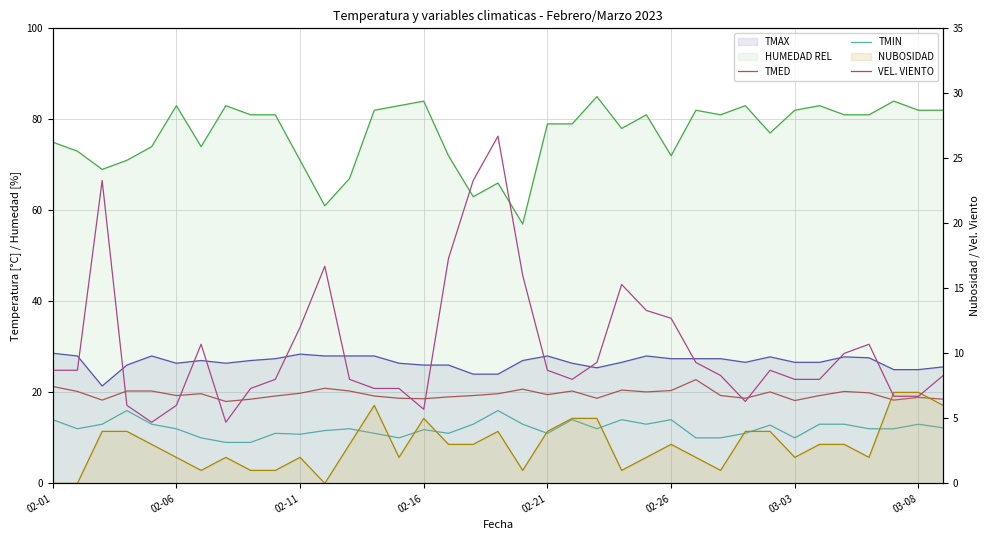

What is the minimum value for TMED?

18.0